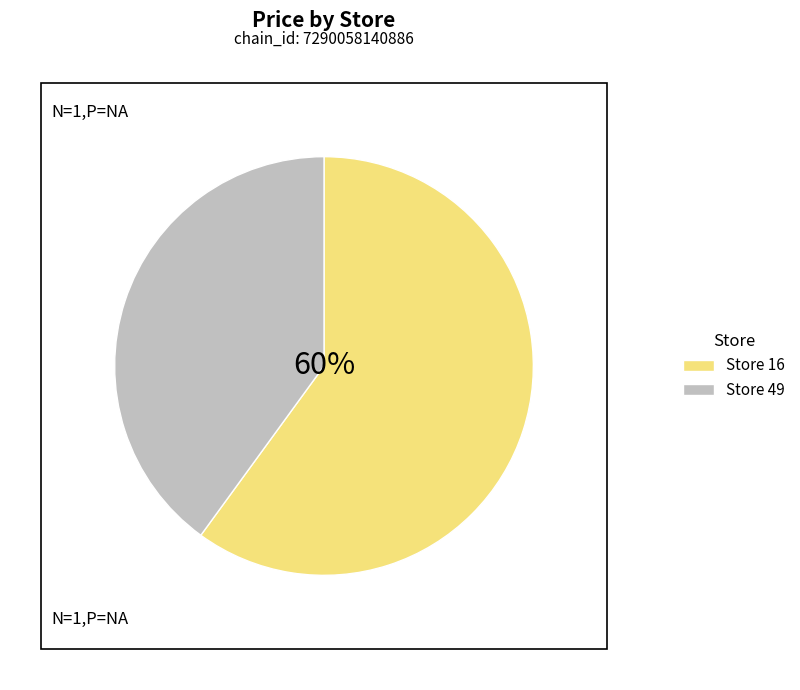

How many slices are in this pie chart?

2